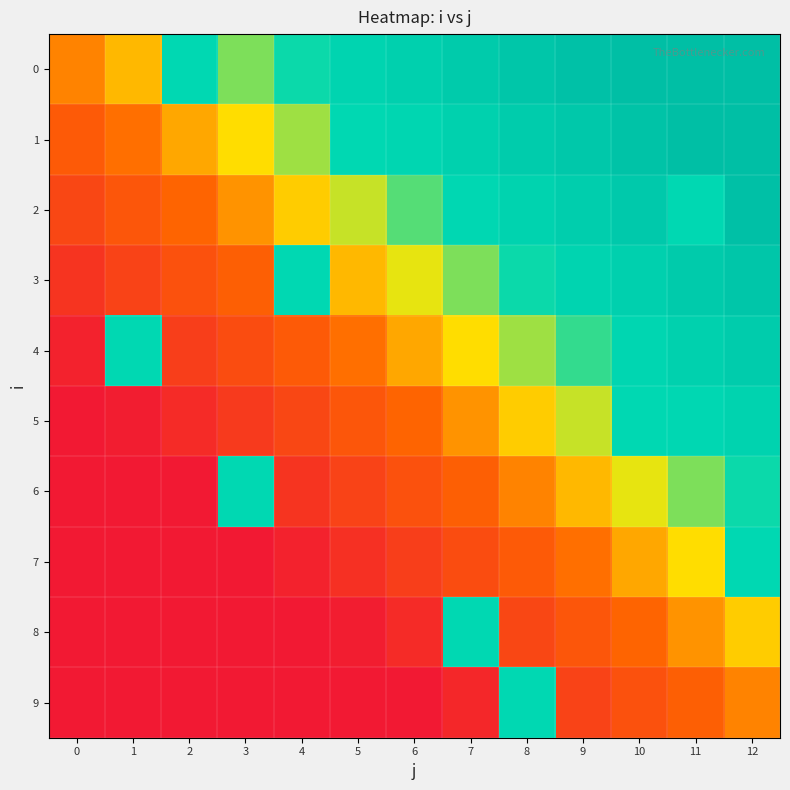

List the labels in order of 4 value, largest first.

1, 0, 2, 3, 4, 5, 6, 7, 8, 9, 10, 11, 12